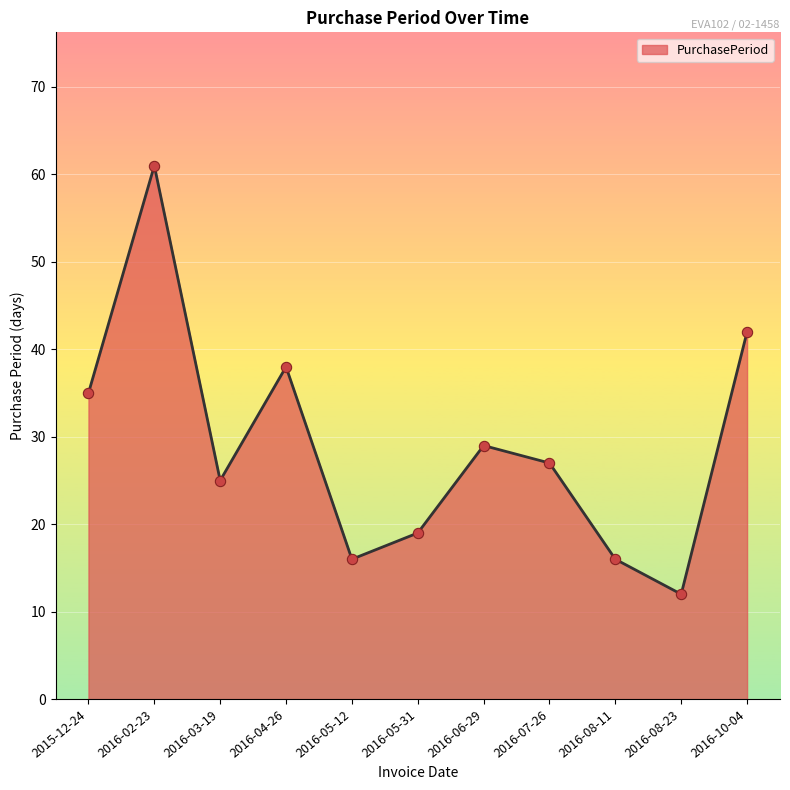

What is the ratio of the value at 2016-05-31 to the value at 2016-03-19?

0.8